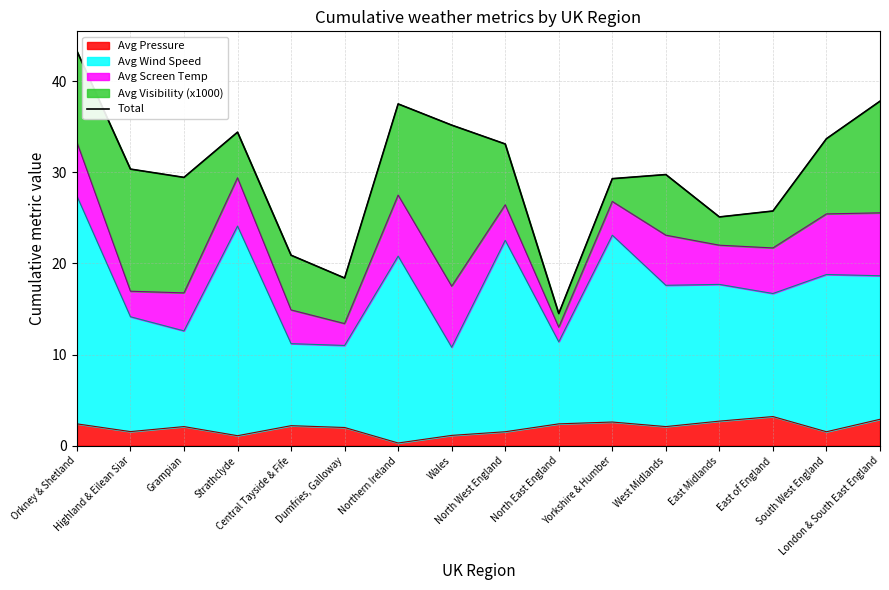

What is the sum of the values at Dumfries, Galloway and Highland & Eilean Siar?

48.8